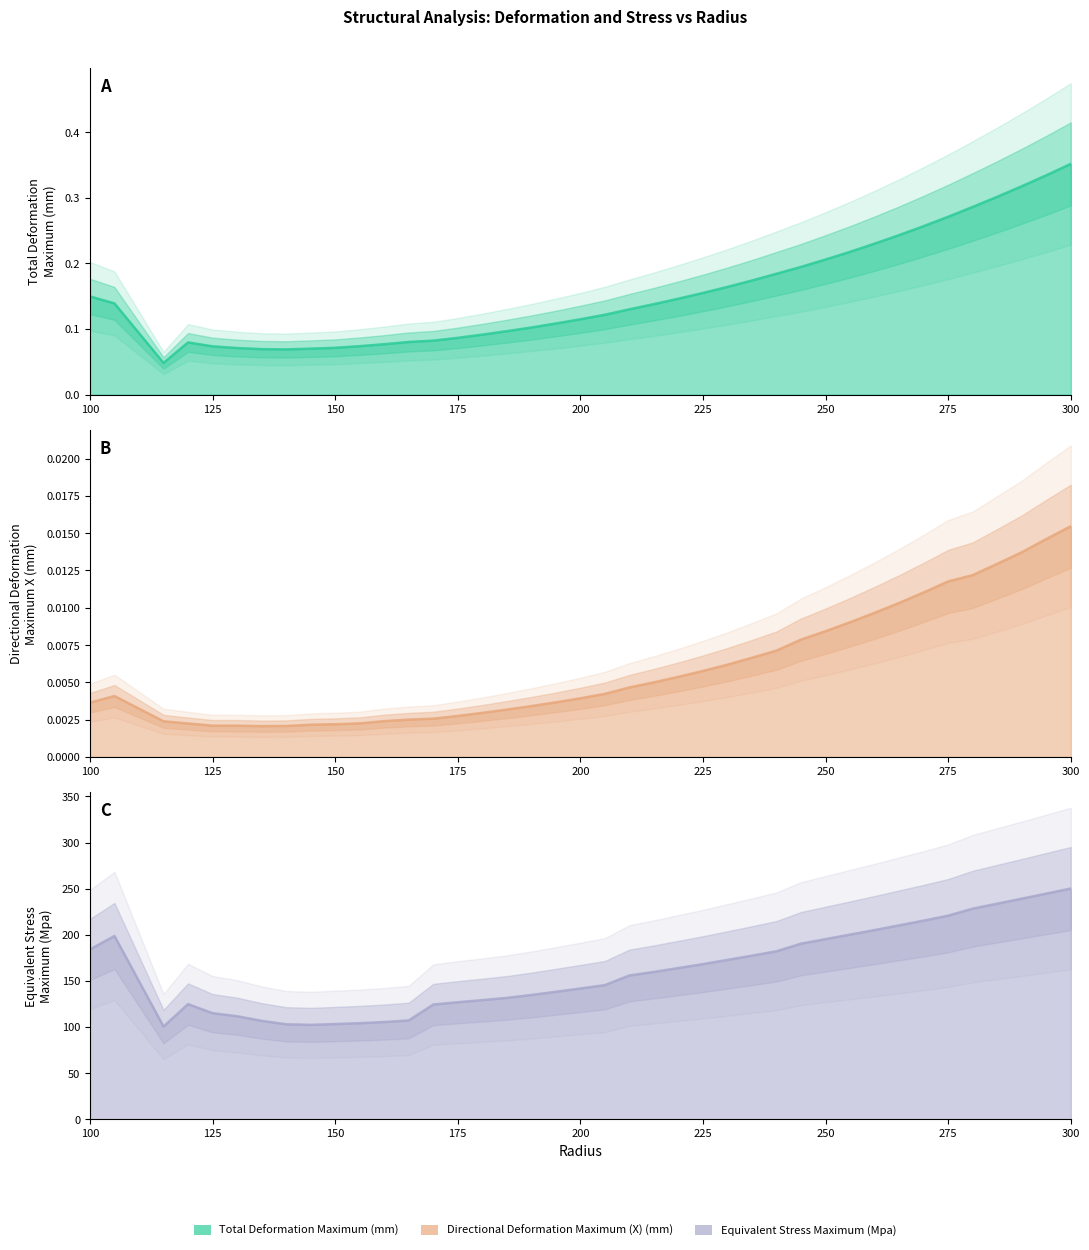

How many distinct data groups are displayed?

3